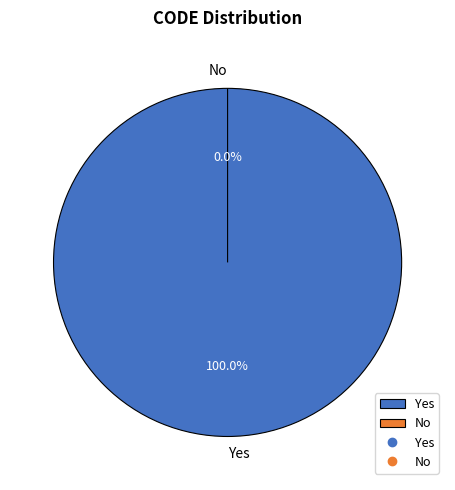

Is there any slice that represents more than half of the pie?

Yes